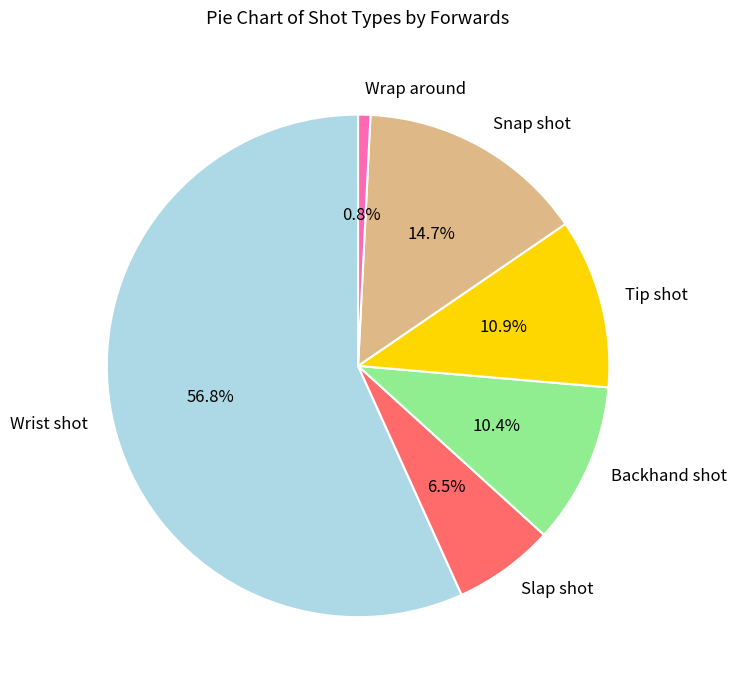

To the nearest percent, what is the difference between the Snap shot and Slap shot slice percentages?

8%